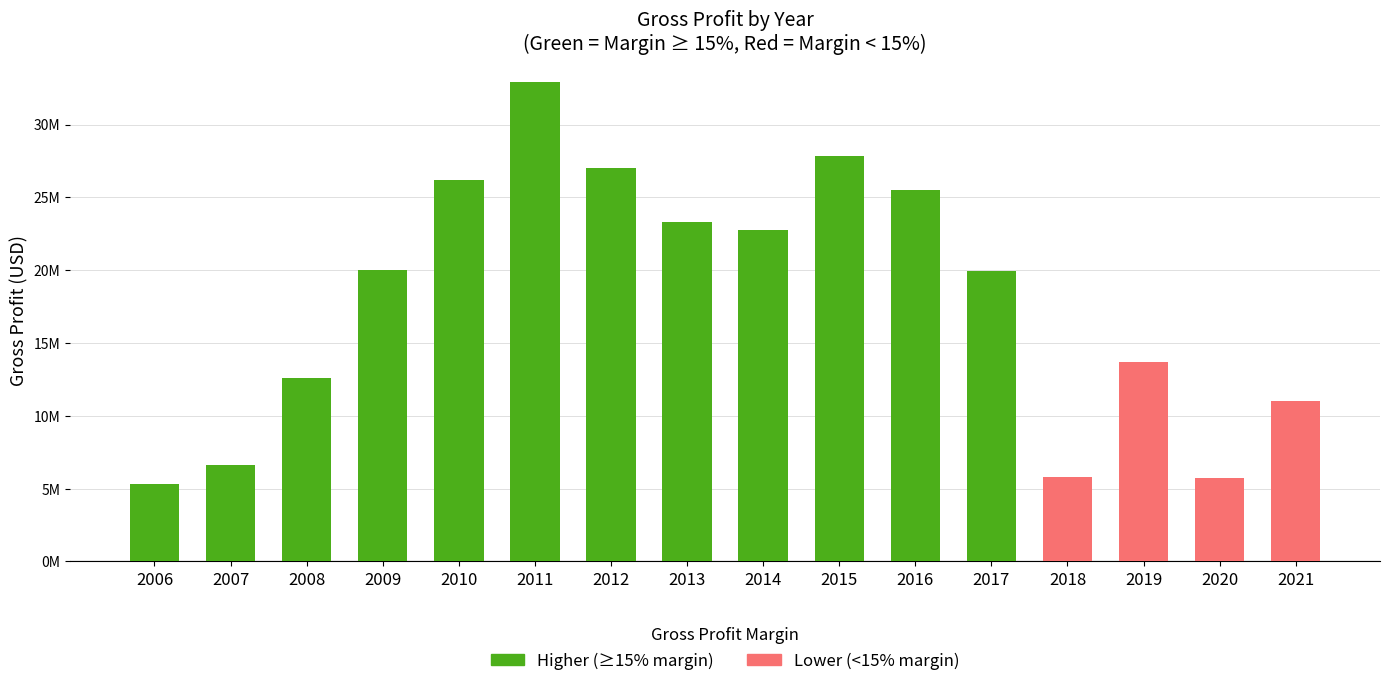

Between 2006 and 2009, which is larger?

2009